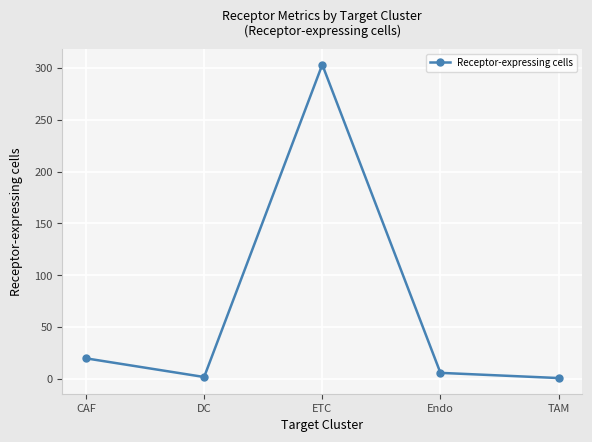

The value at TAM is 1. True or false?

True